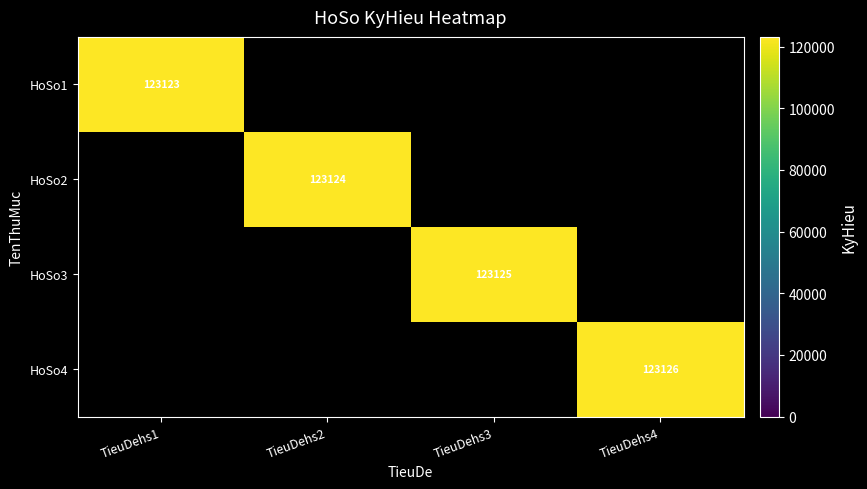

The value of HoSo4 at TieuDehs4 is 123126. True or false?

True